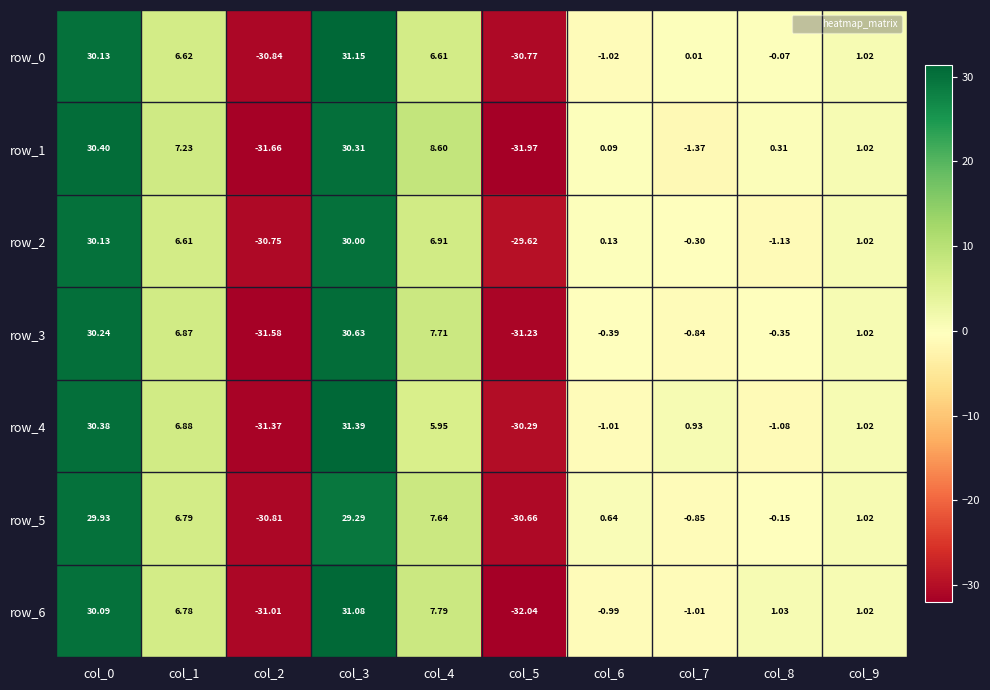

What is the highest value of the row_6 series?

31.1